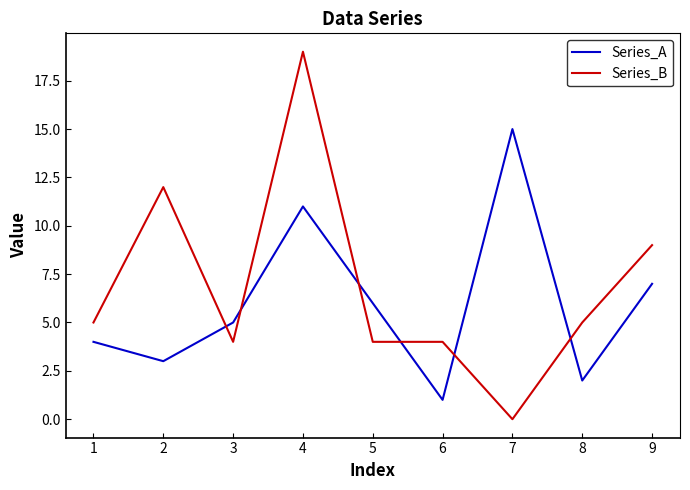

What is the sum of all Series_A values?

54